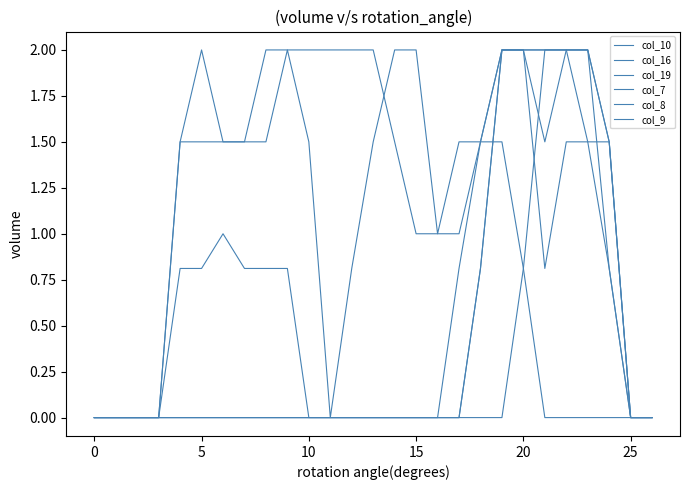

How many lines are shown in the chart?

6